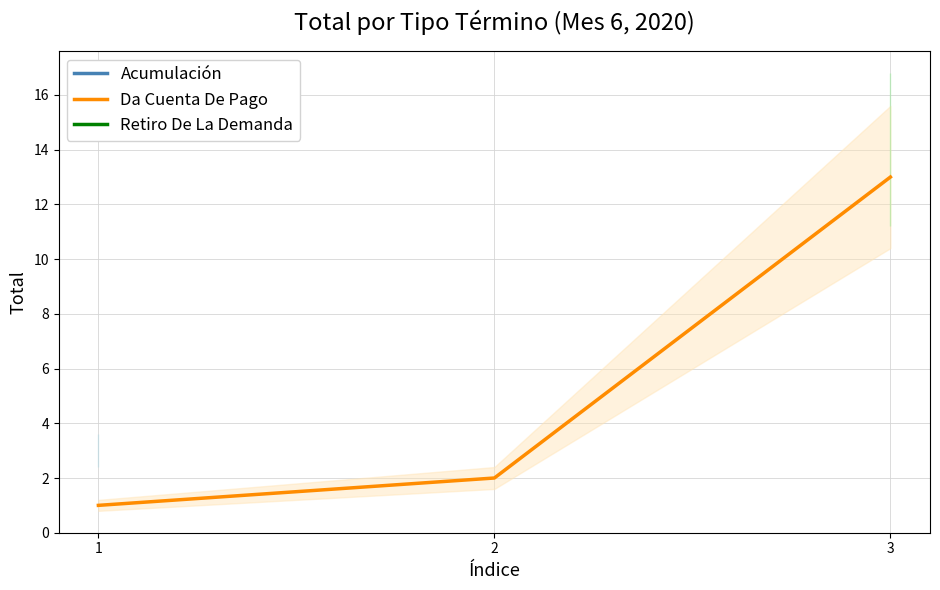

Which has a higher value, 3 or 2?

3